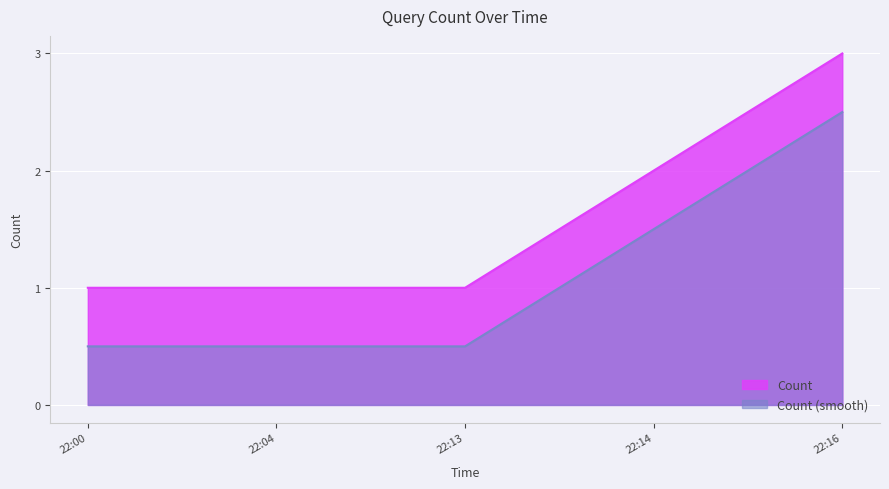

How many lines are shown in the chart?

2